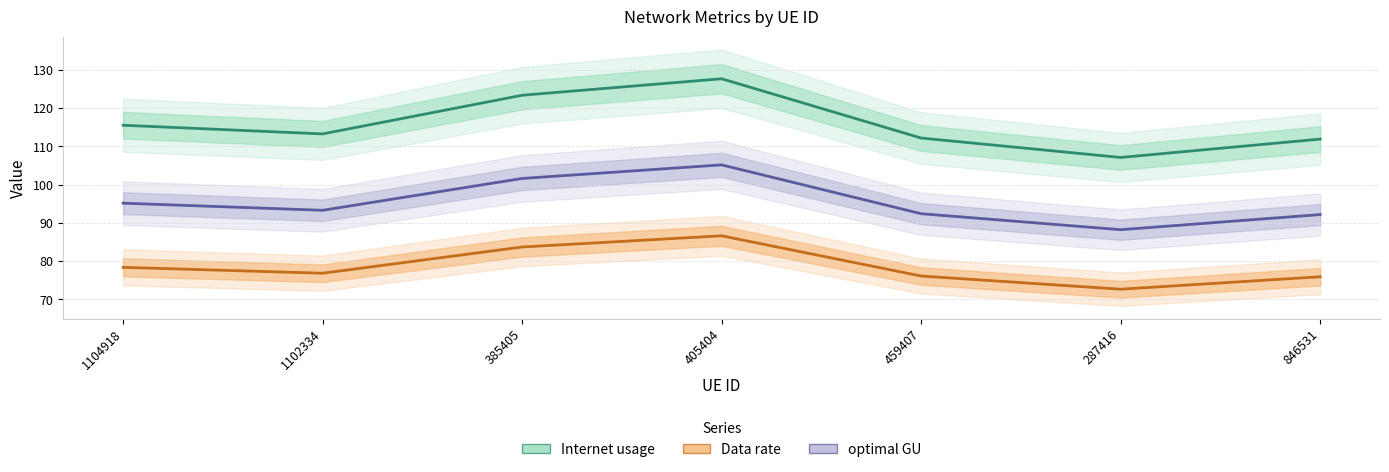

What is the lowest value of the Internet usage series?

107.1